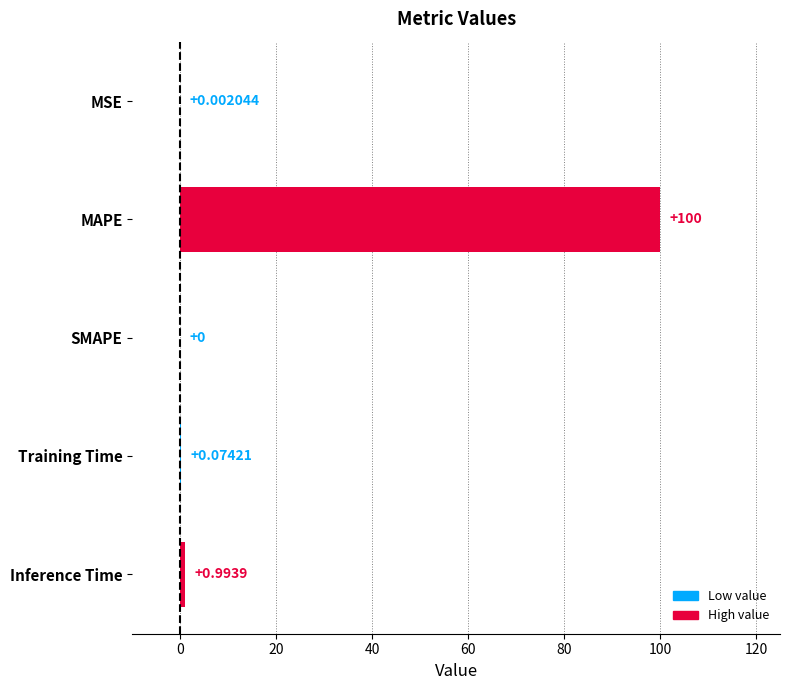

Where is the data nearest to the value 50?

Inference Time